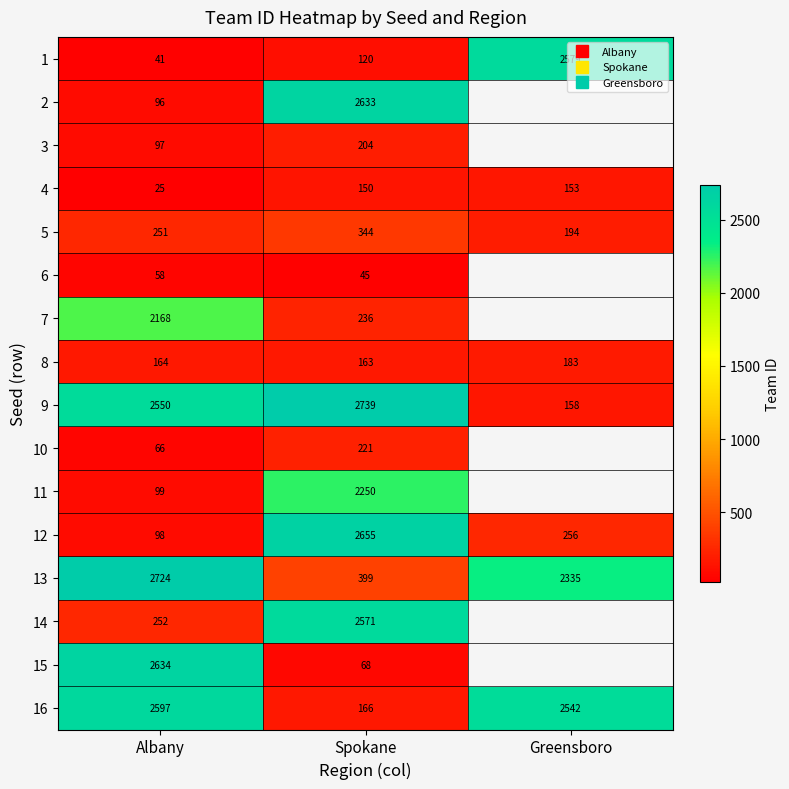

The 8 series shows 69.1 at Albany. True or false?

False